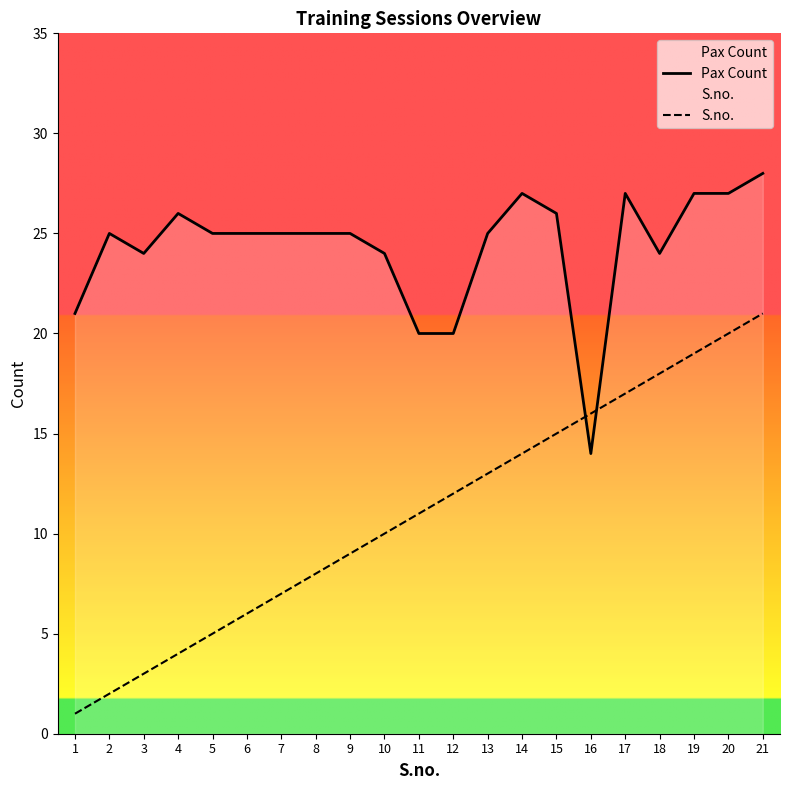

Does the chart display data point markers on the line(s)?

No